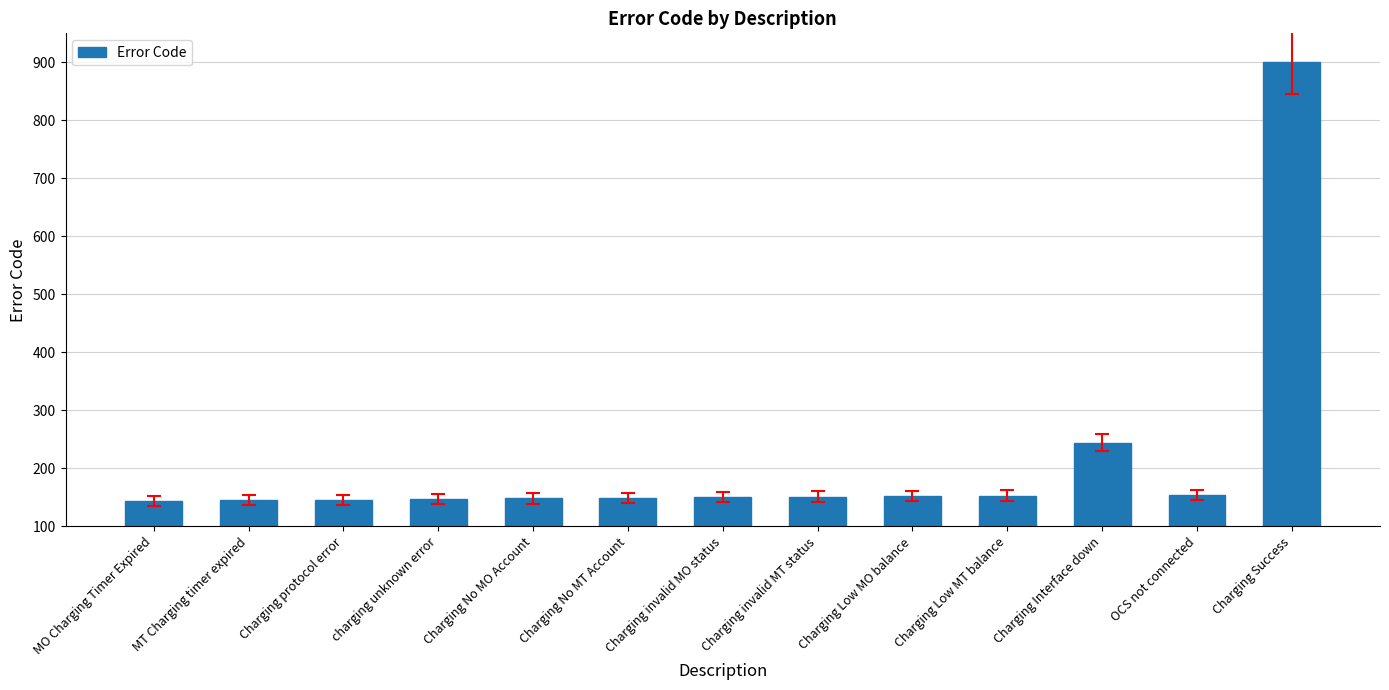

At which label is the value closest to 522?

Charging Interface down